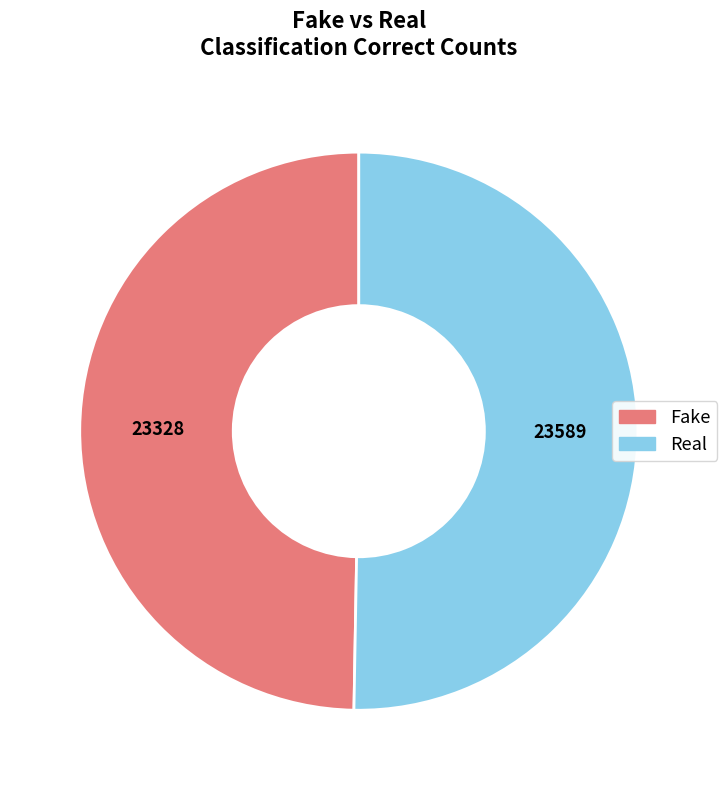

Which slice is the smallest?

Fake